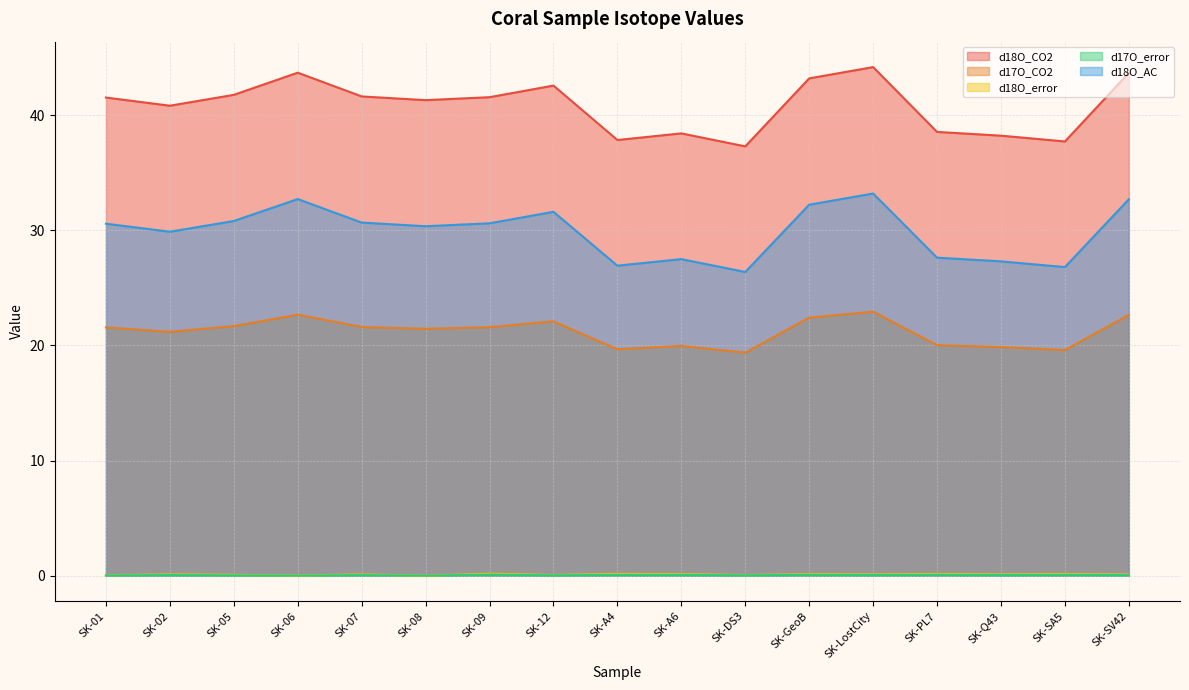

What is the highest value of the d17O_CO2 series?

22.9